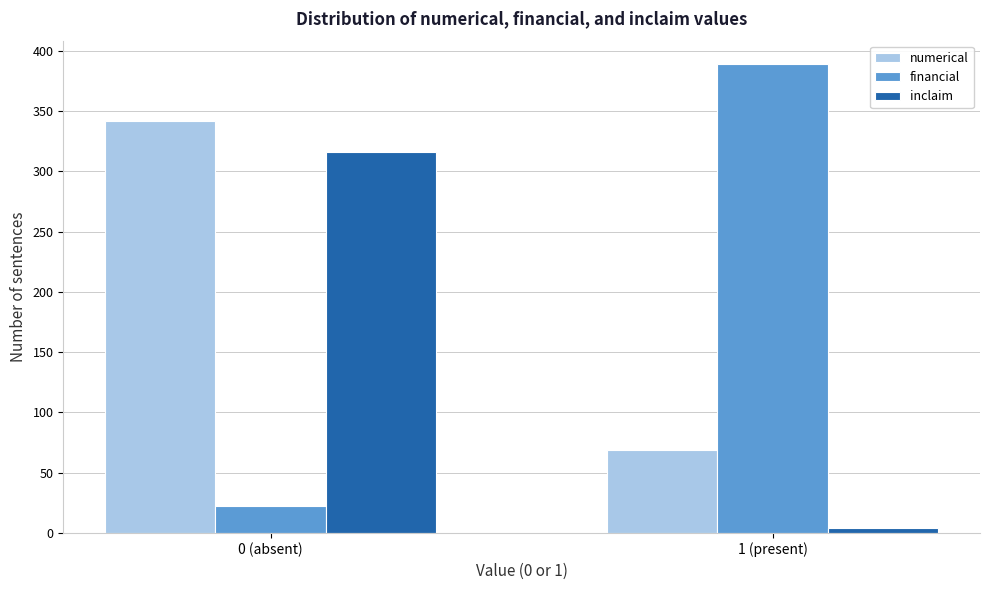

Reading left to right, transcribe all the data shown in this chart.

numerical: 342	69
financial: 22	389
inclaim: 316	4